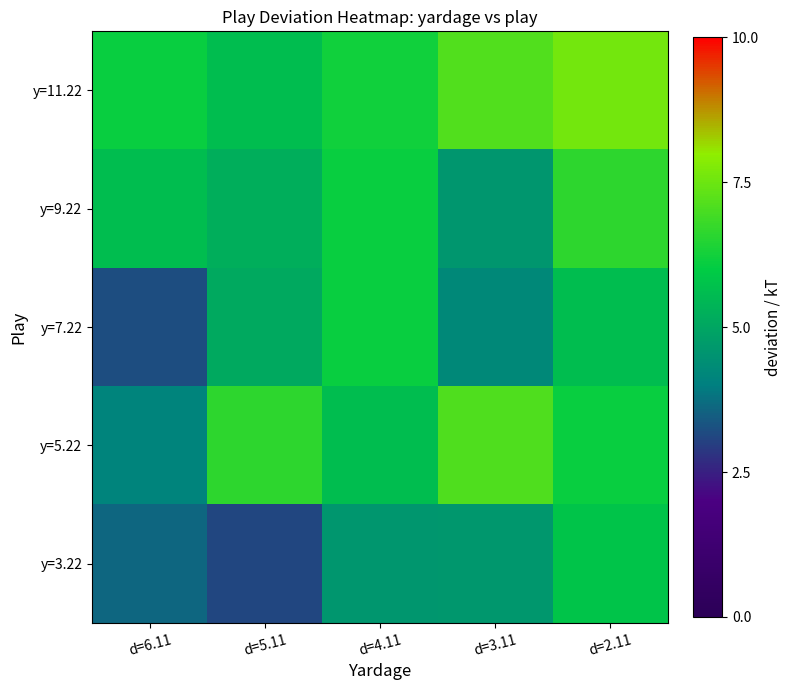

How many distinct data groups are displayed?

5